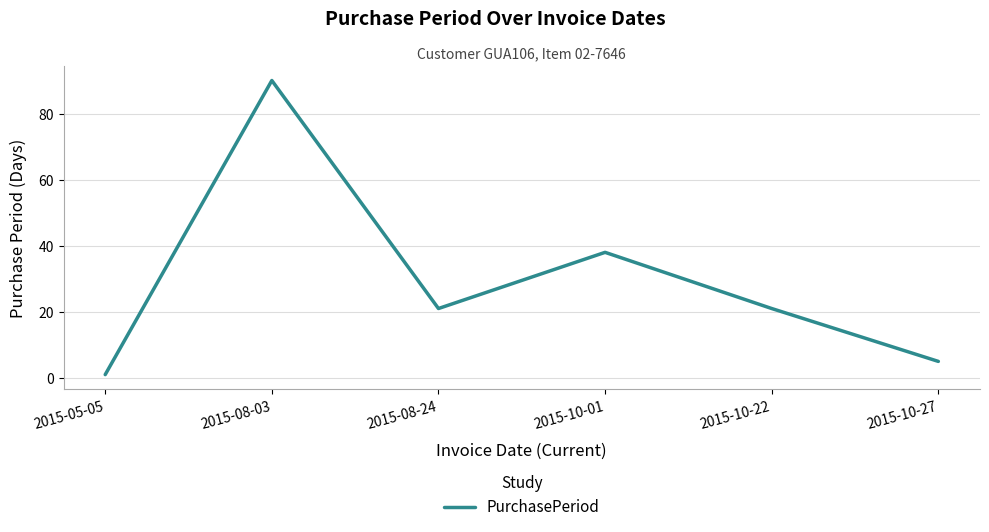

Which has a higher value, 2015-05-05 or 2015-10-01?

2015-10-01